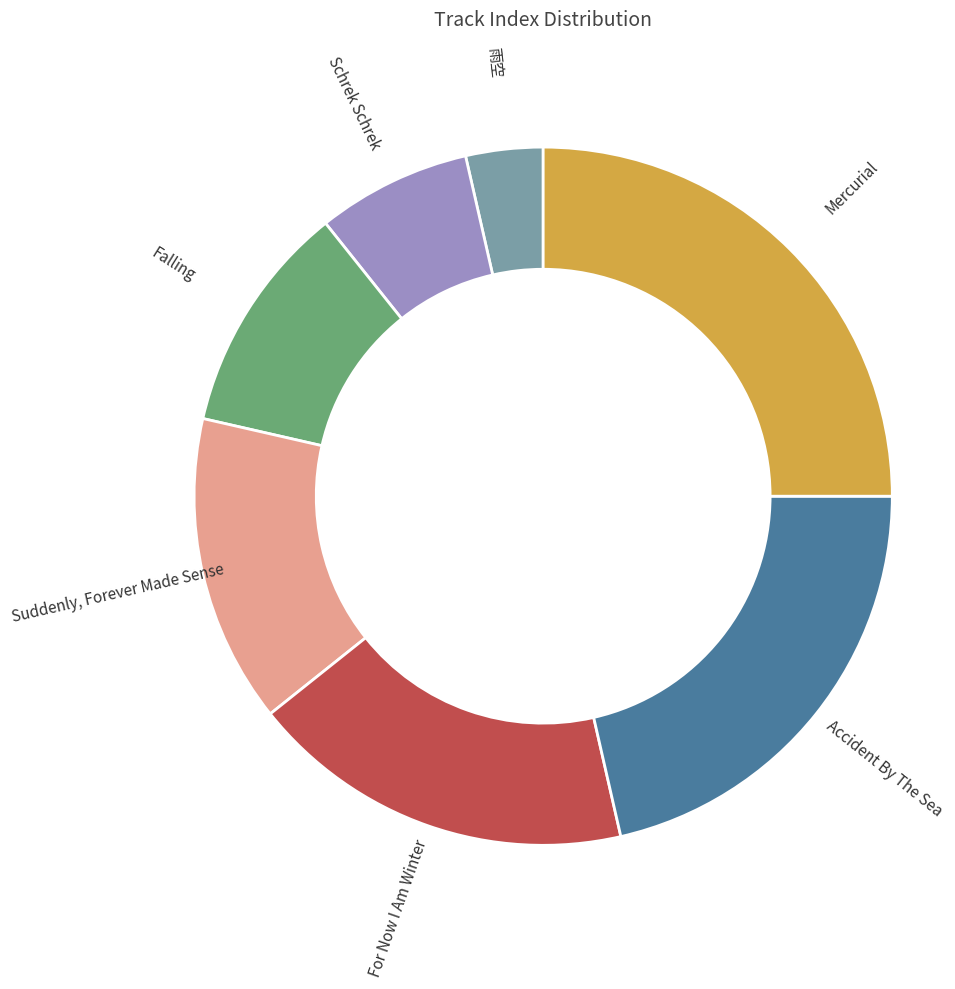

Does Schrek Schrek account for over 50% of the chart?

No